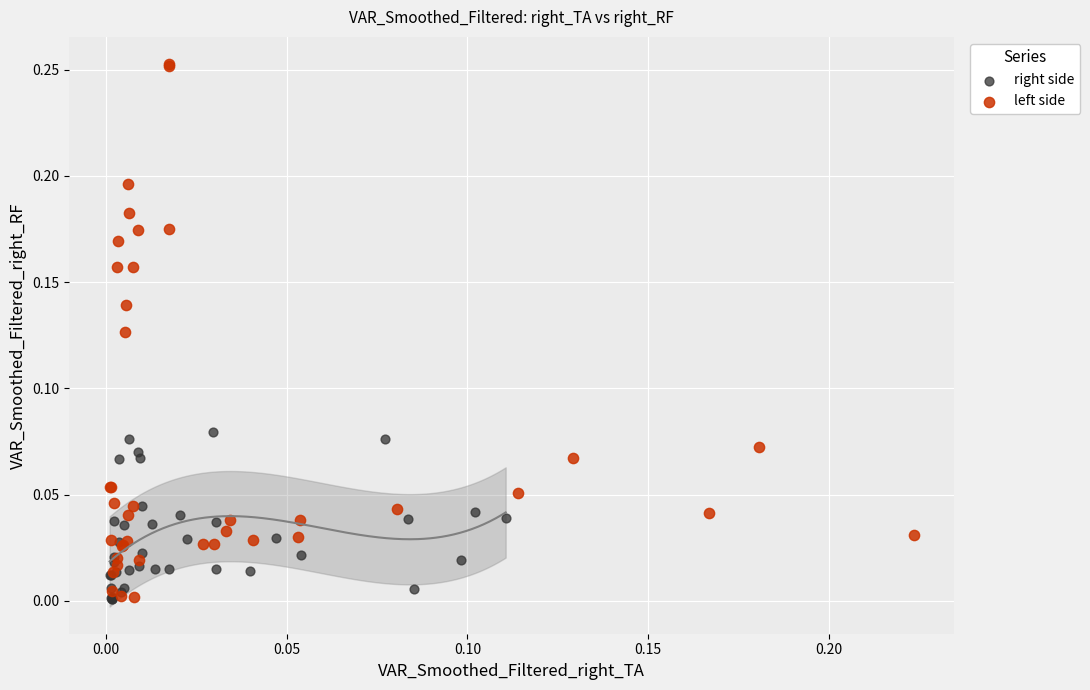

Which series has the widest spread of Y values?

left side